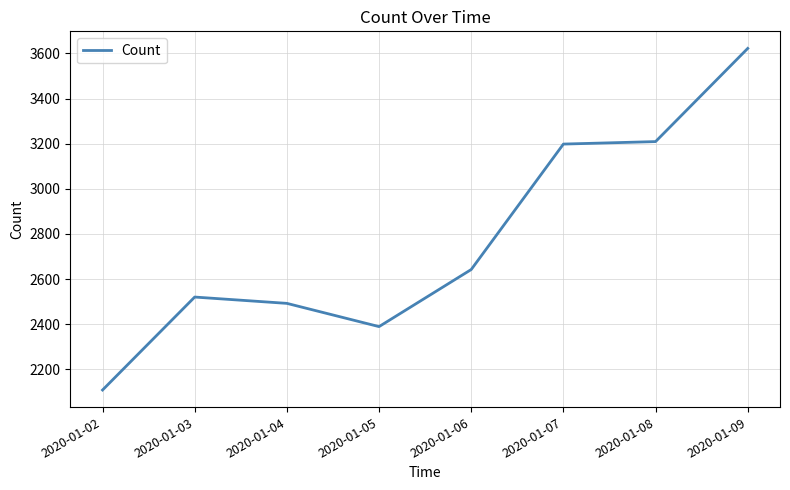

Is it true that the value at 2020-01-09 is 3622?

True